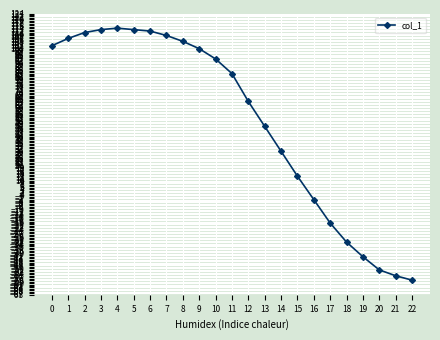

Reading right to left, transcribe all the data shown in this chart.

22=-58	21=-55	20=-51	19=-42	18=-32	17=-19	16=-3	15=13	14=30	13=47	12=64	11=83	10=93	9=100	8=105	7=109	6=112	5=113	4=114	3=113	2=111	1=107	0=102